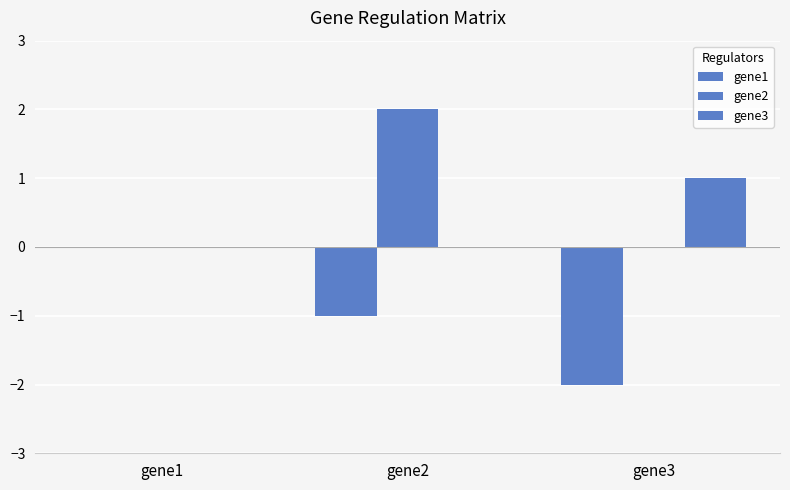

How many series are shown in this chart?

3